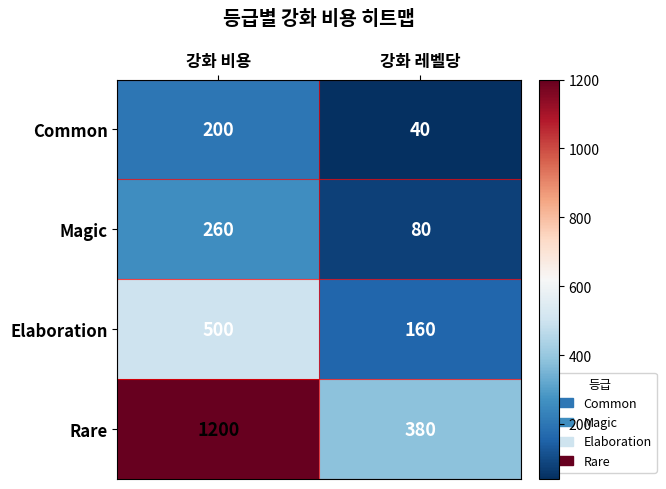

How many data points in Common are less than 200?

1